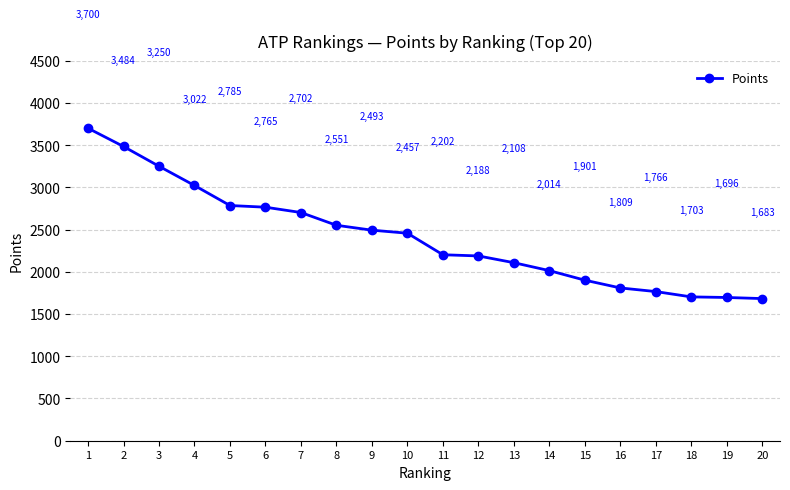

Reading left to right, transcribe all the data shown in this chart.

1=3700	2=3484	3=3250	4=3022	5=2785	6=2765	7=2702	8=2551	9=2493	10=2457	11=2202	12=2188	13=2108	14=2014	15=1901	16=1809	17=1766	18=1703	19=1696	20=1683